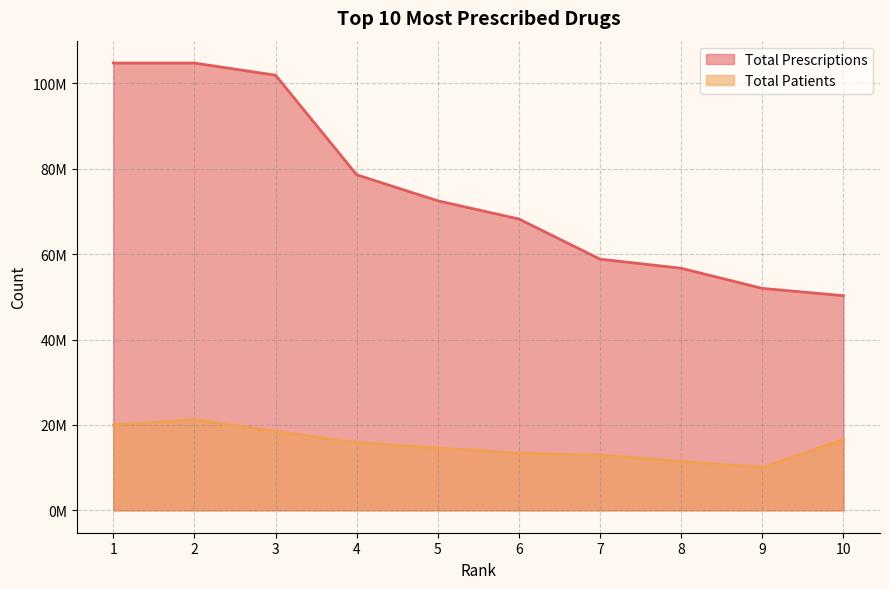

What are all the series names shown in the legend?

Total Prescriptions, Total Patients